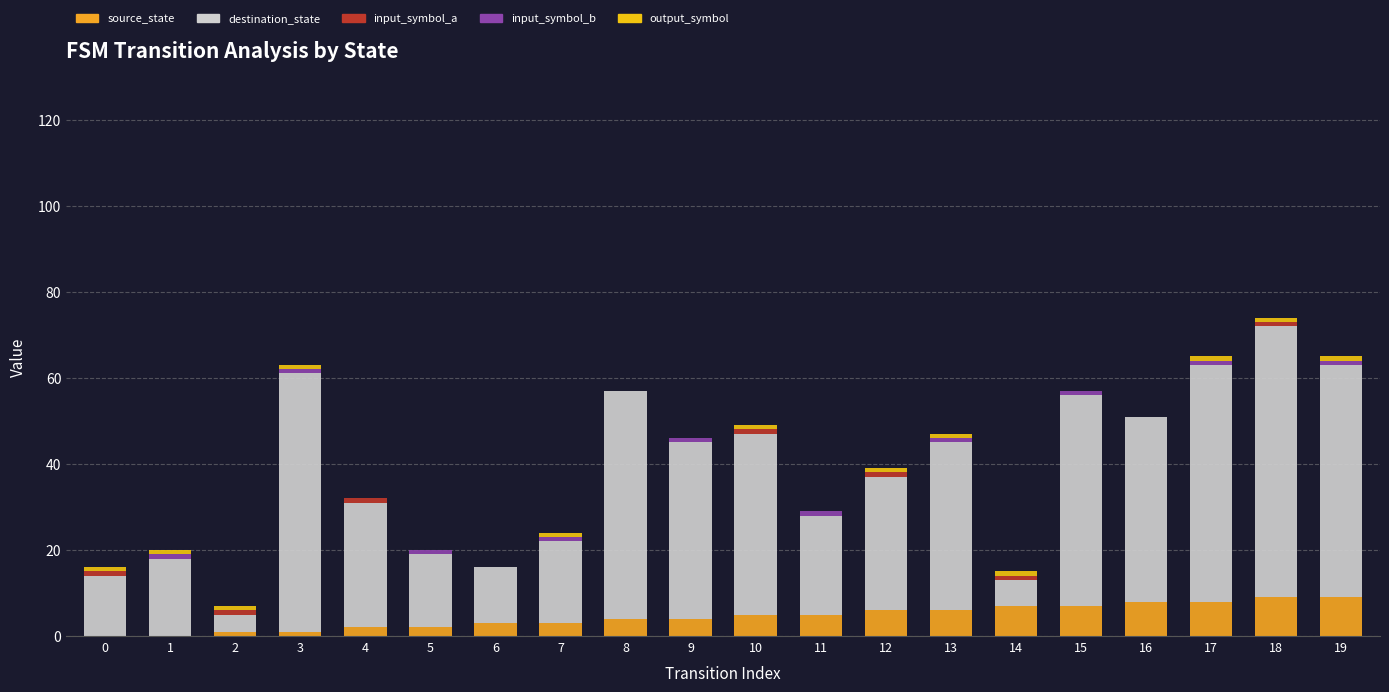

Count the number of data series in this chart.

5